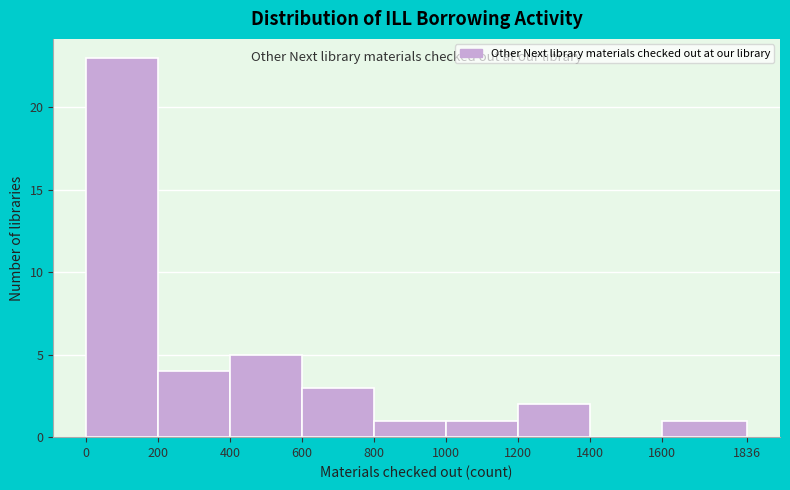

Reading left to right, list every bar in this chart as the range it spans on the x-axis followed by its height. The values are not printed on the chart, so give them approximately, as read against the axis.

0 to 200: 23
200 to 400: 4
400 to 600: 5
600 to 800: 3
800 to 1000: 1
1000 to 1200: 1
1200 to 1400: 2
1400 to 1600: 0
1600 to 1836: 1